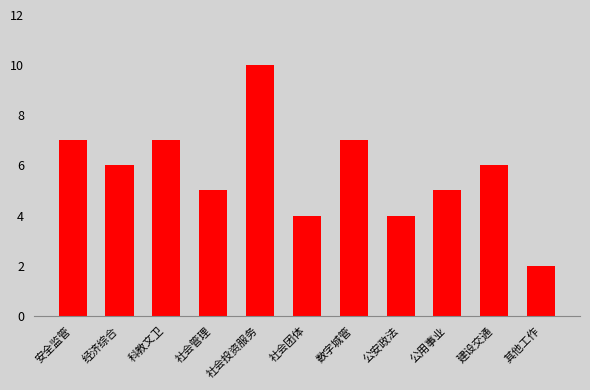

The chart shows a value of 10 at 建设交通. True or false?

False